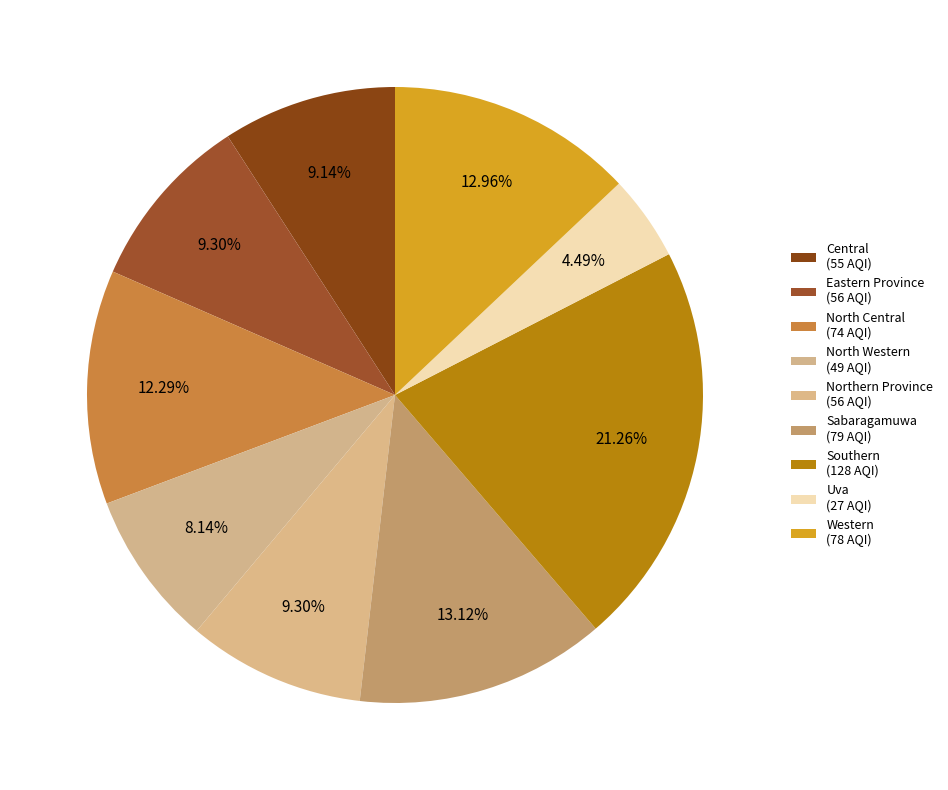

Is it true that North Central is 19% of the pie?

False